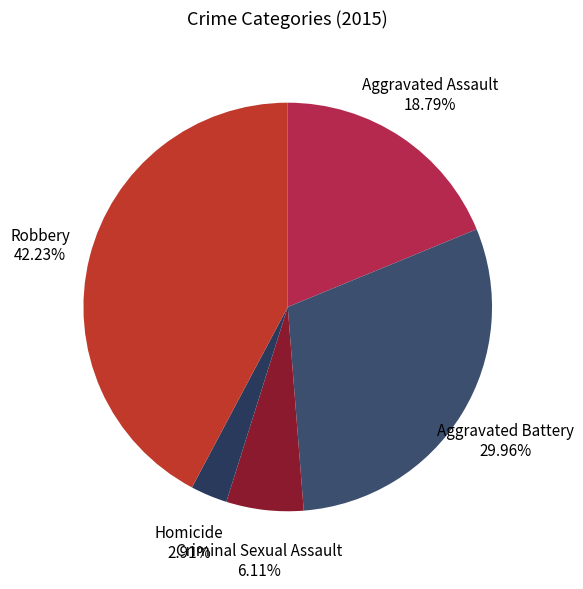

How much of the chart is everything except Homicide?

97.1%